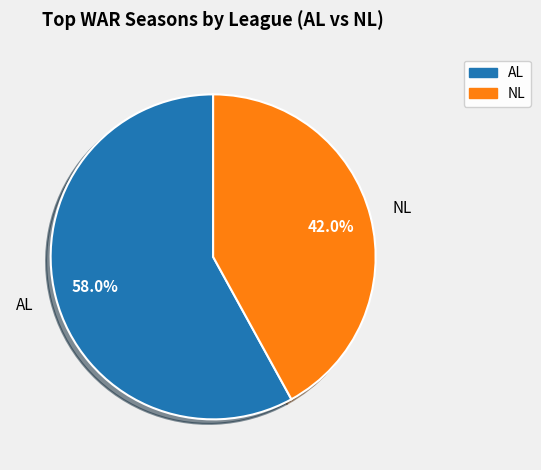

To the nearest percent, what portion does NL represent?

42%